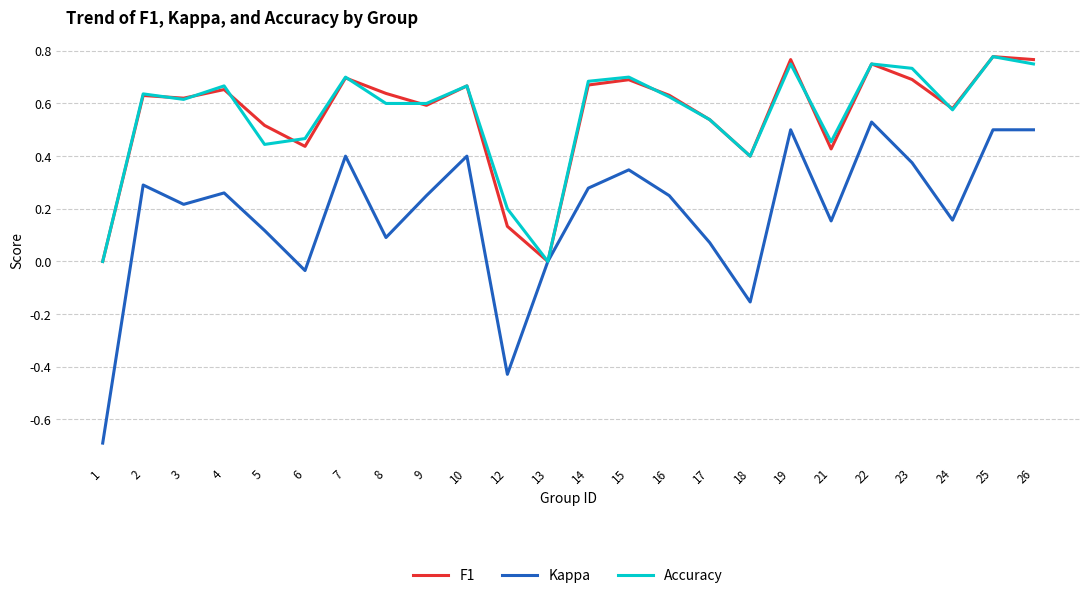

What is the total value across all series at 17?

1.1